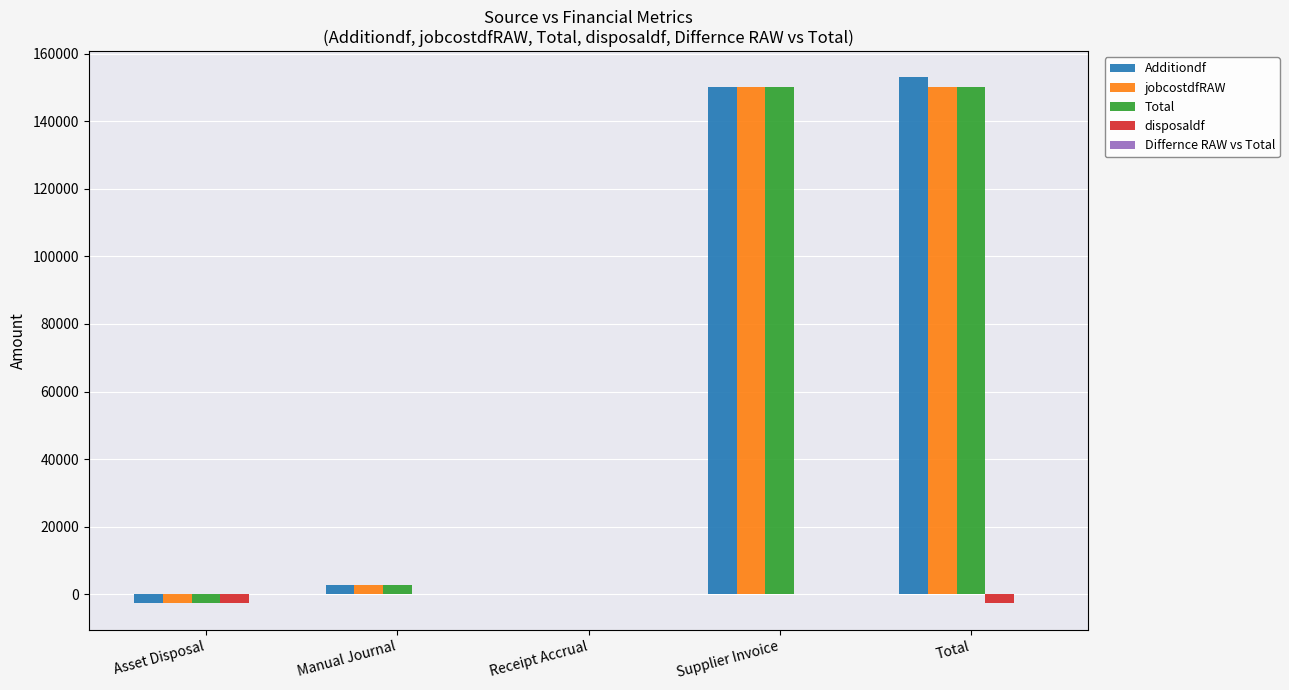

The jobcostdfRAW series shows 80651.3 at Total. True or false?

False